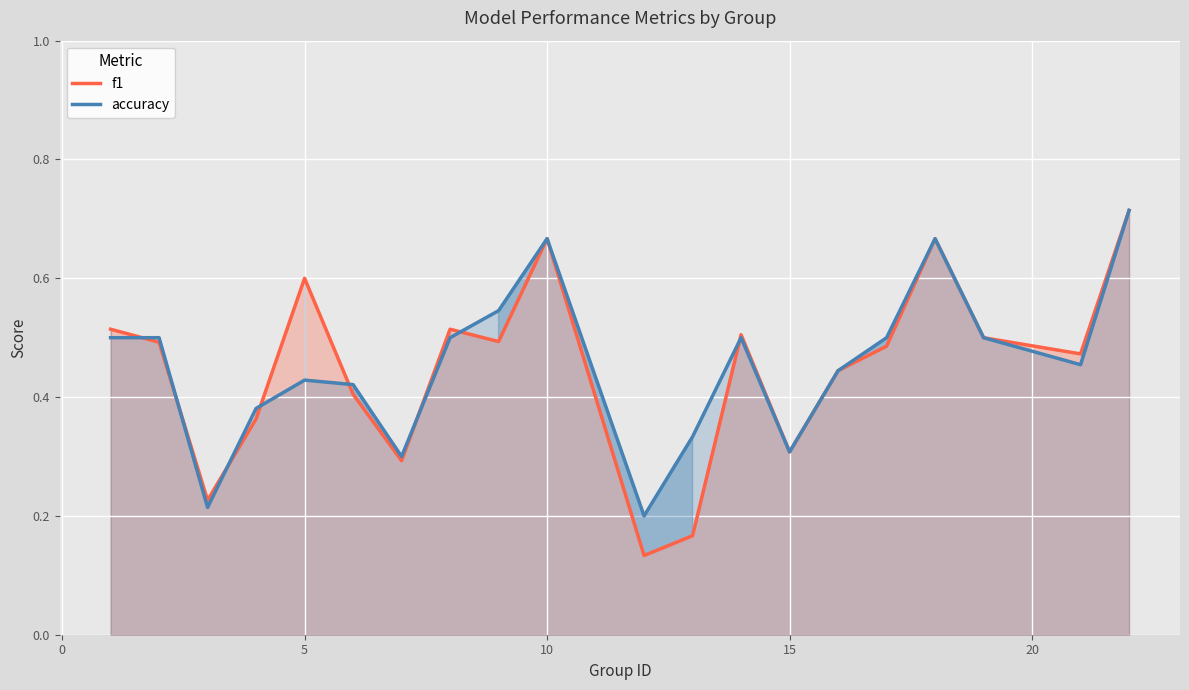

Rank the series by their average value, from highest to lowest.

accuracy, f1